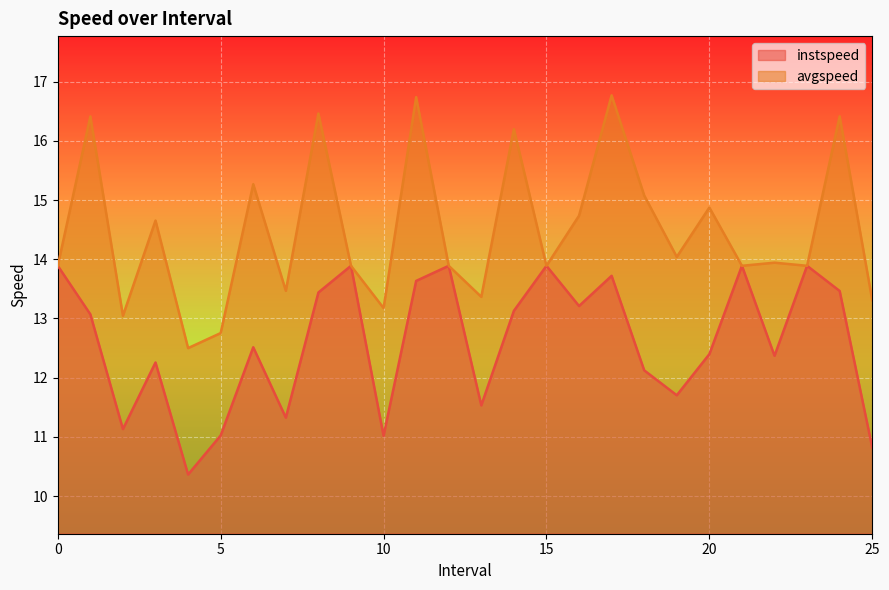

True or false: avgspeed and instspeed intersect in this chart.

False